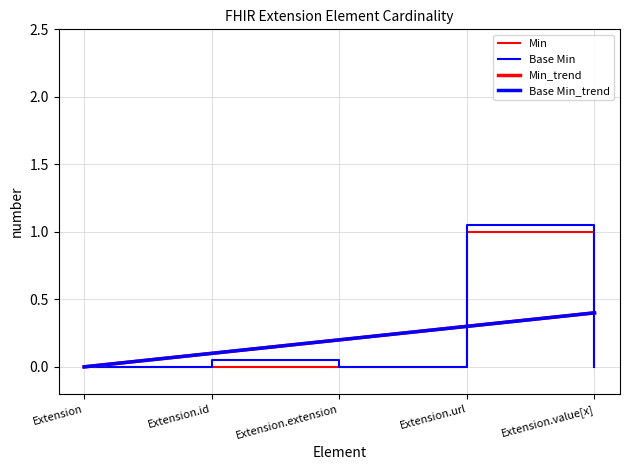

True or false: Min_trend has more than 2 points higher than both neighbors.

False